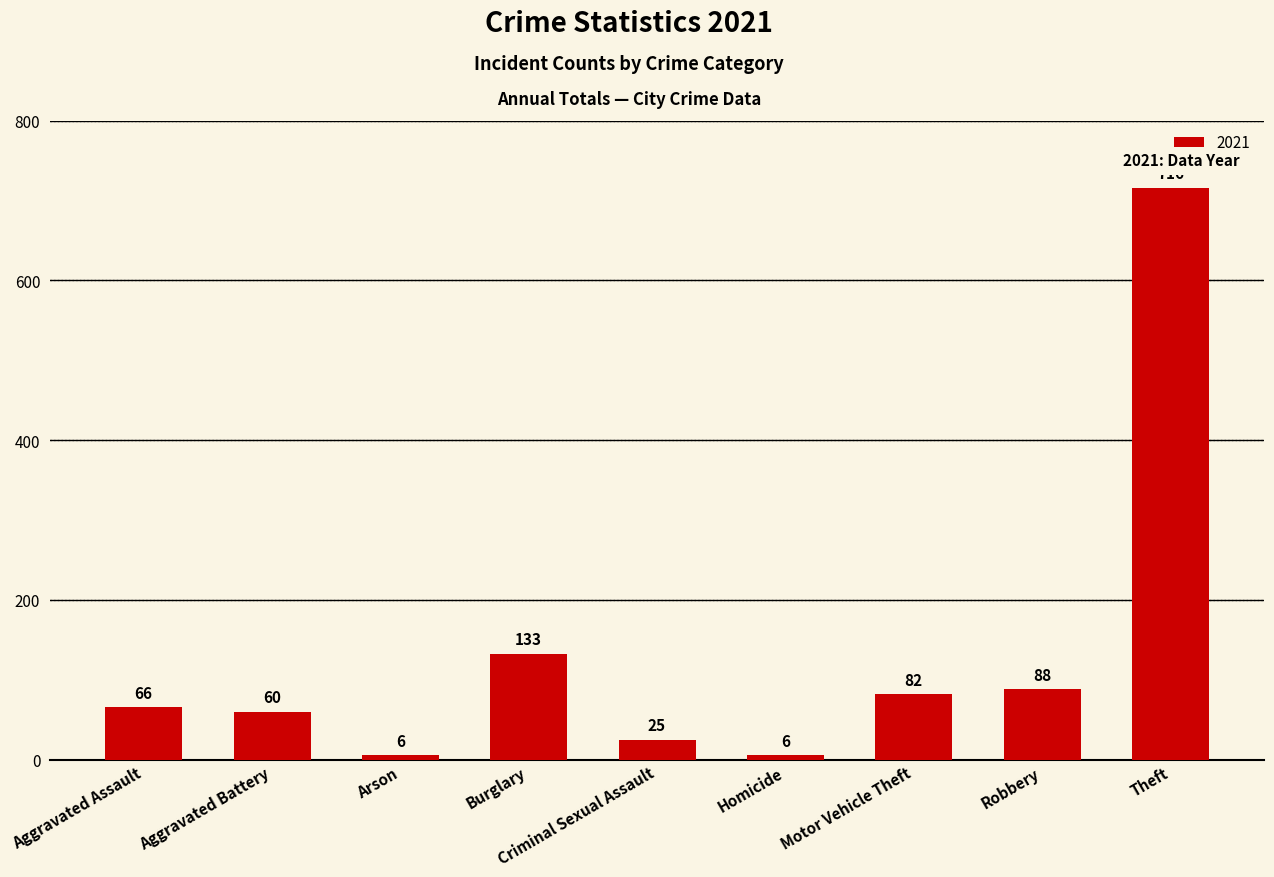

Which has a higher value, Aggravated Battery or Criminal Sexual Assault?

Aggravated Battery